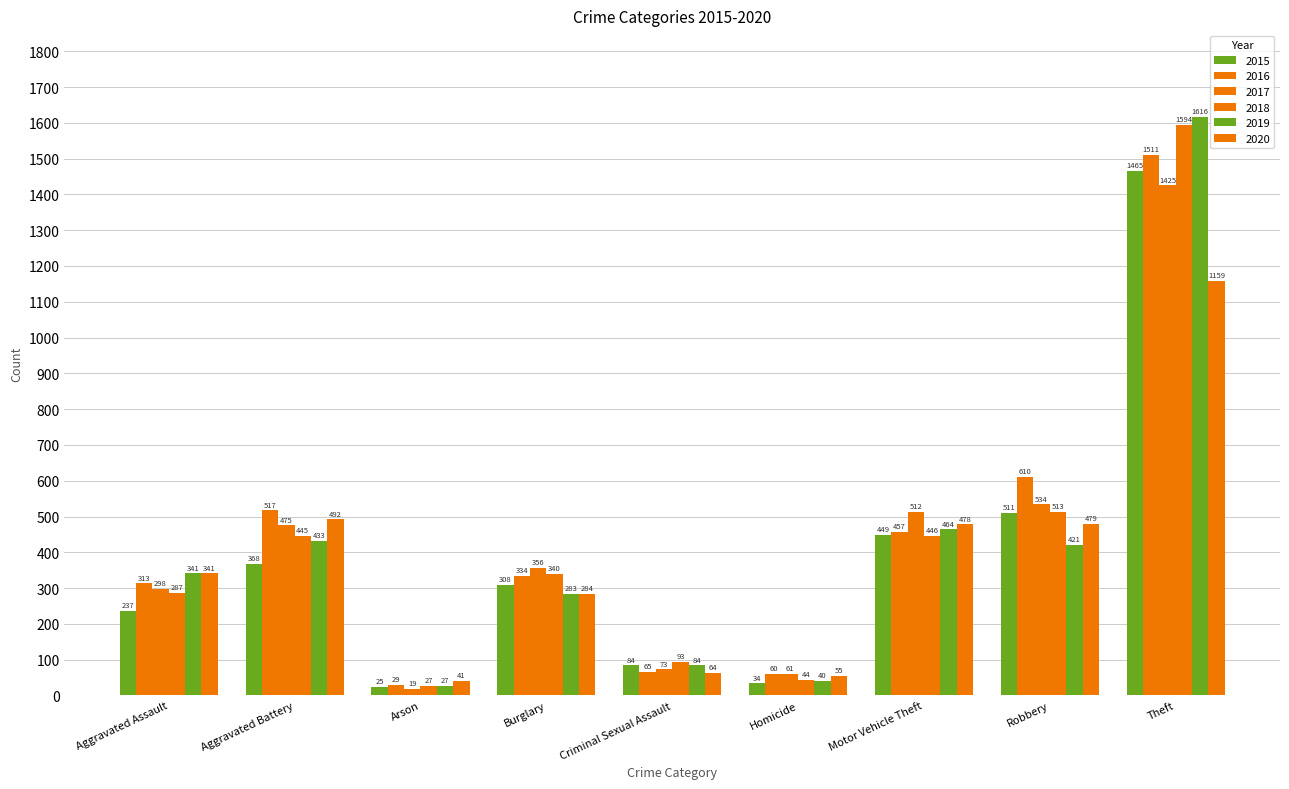

True or false: 2016 has a value of 65 at Aggravated Assault.

False